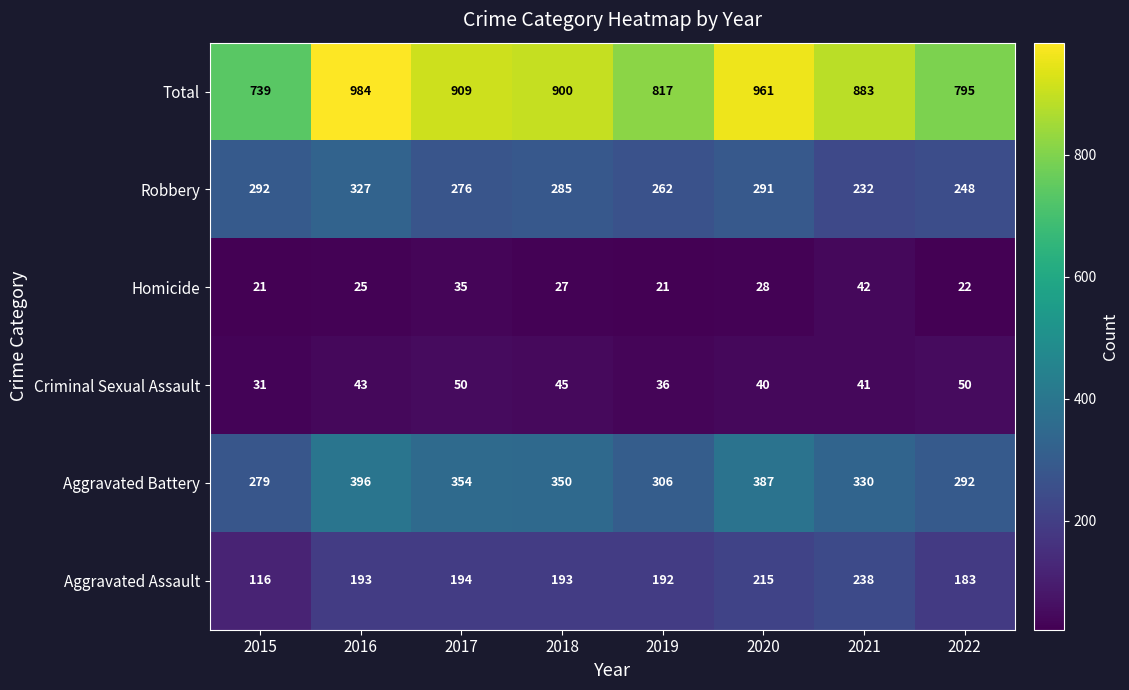

List the series in order of their peak value, highest first.

Total, Aggravated Battery, Robbery, Aggravated Assault, Criminal Sexual Assault, Homicide